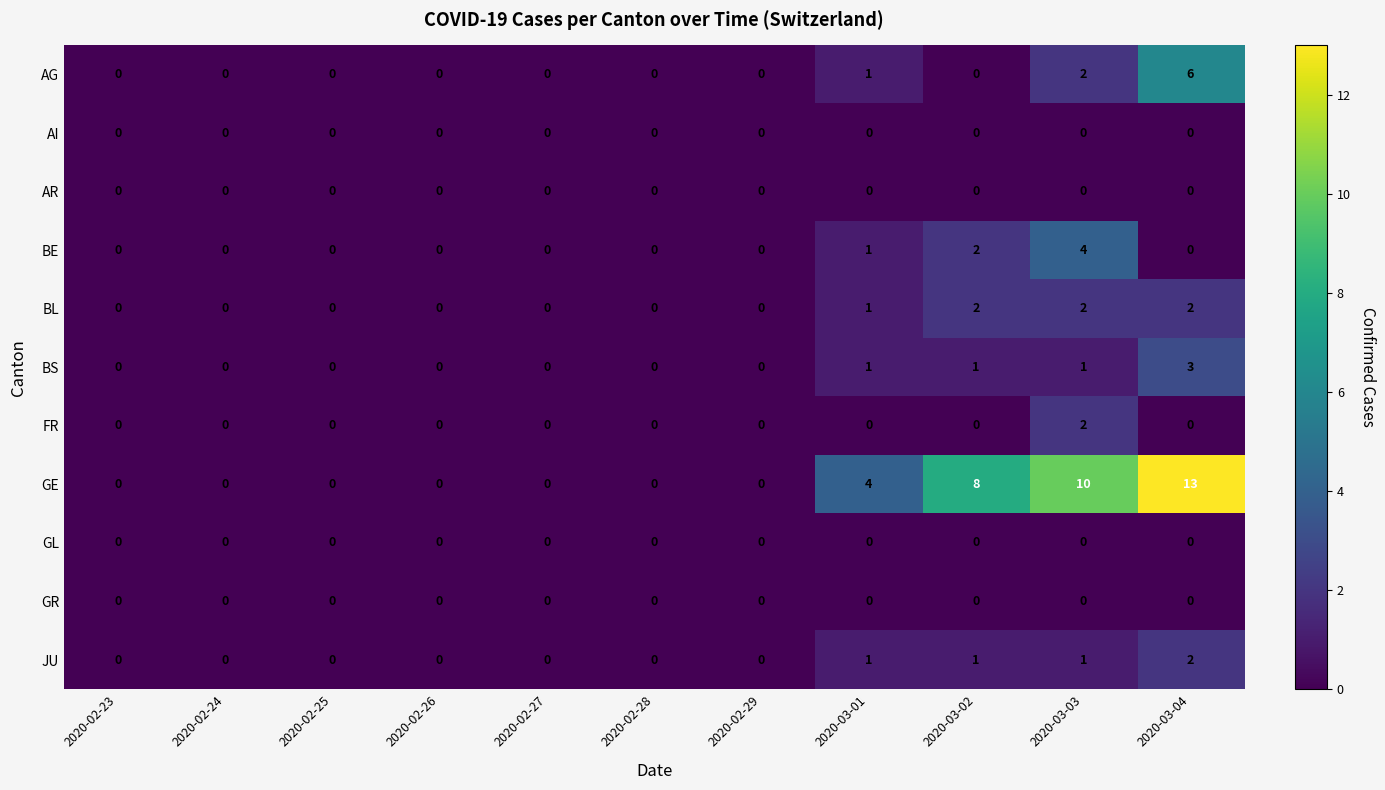

Count the number of data series in this chart.

11